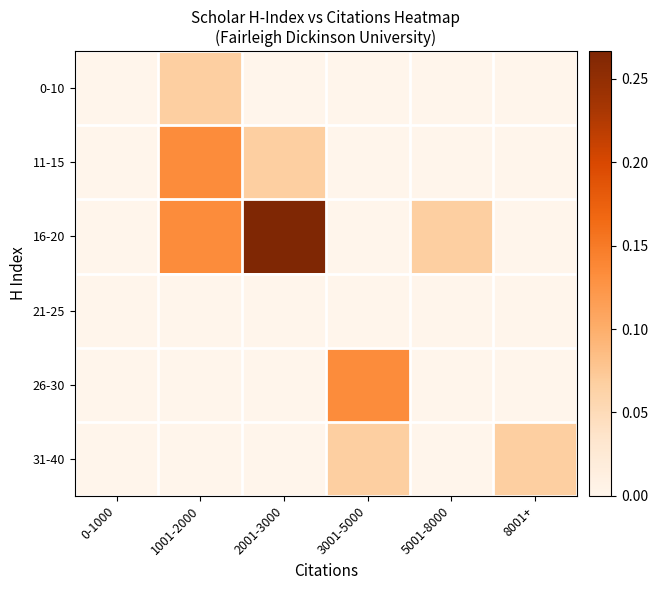

Rank the series at 2001-3000 from lowest to highest value.

0-10, 21-25, 26-30, 31-40, 11-15, 16-20